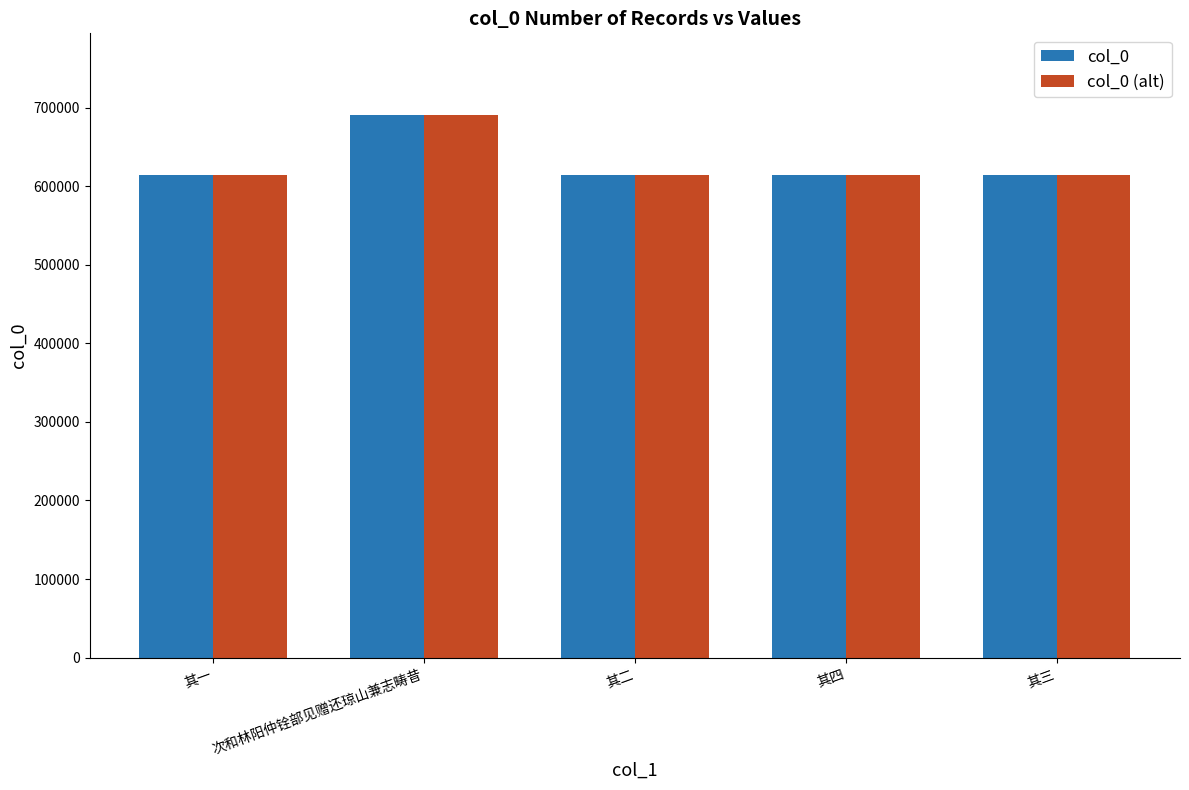

What is the difference between the maximum and minimum values in the col_0 (alt) series?

76787